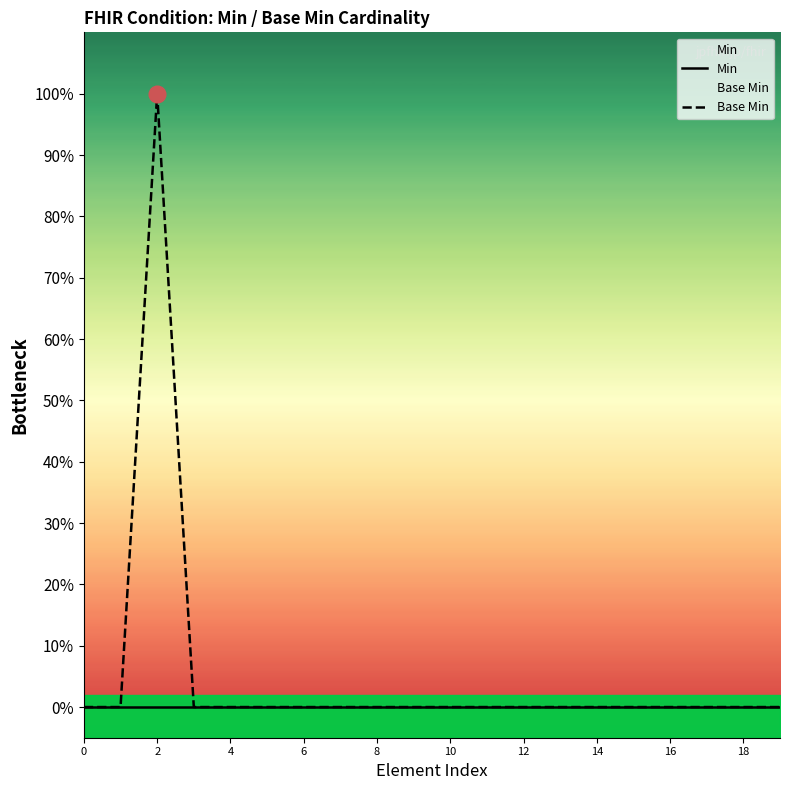

What is the difference between the maximum and minimum values in the Base Min series?

1